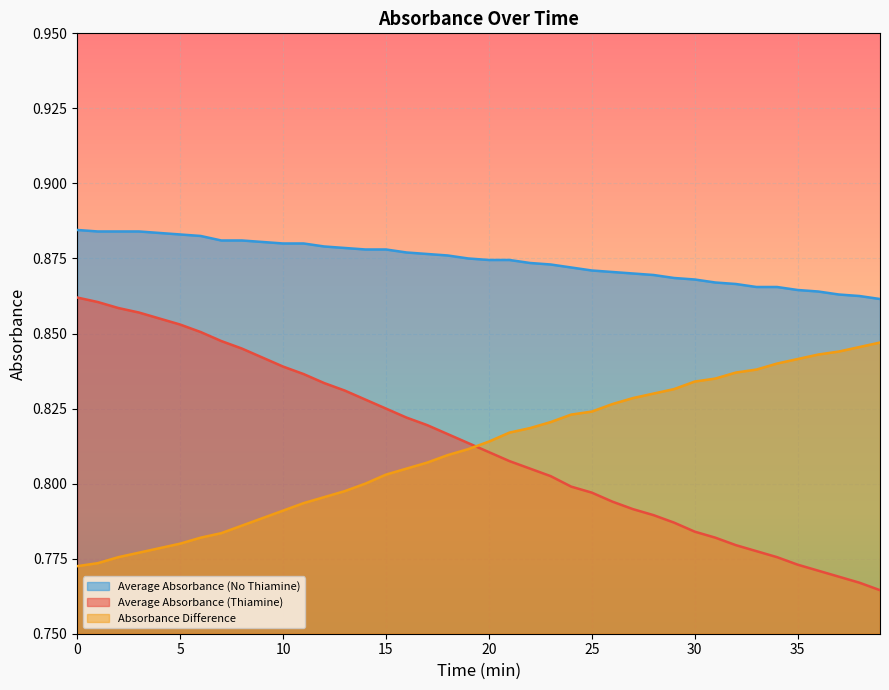

The value of Average Absorbance (Thiamine) at 38 is 1.3. True or false?

False